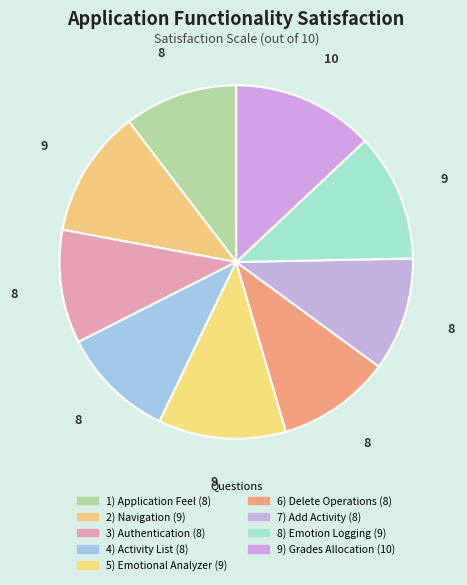

The 2) Navigation slice represents 12% of the pie. True or false?

True